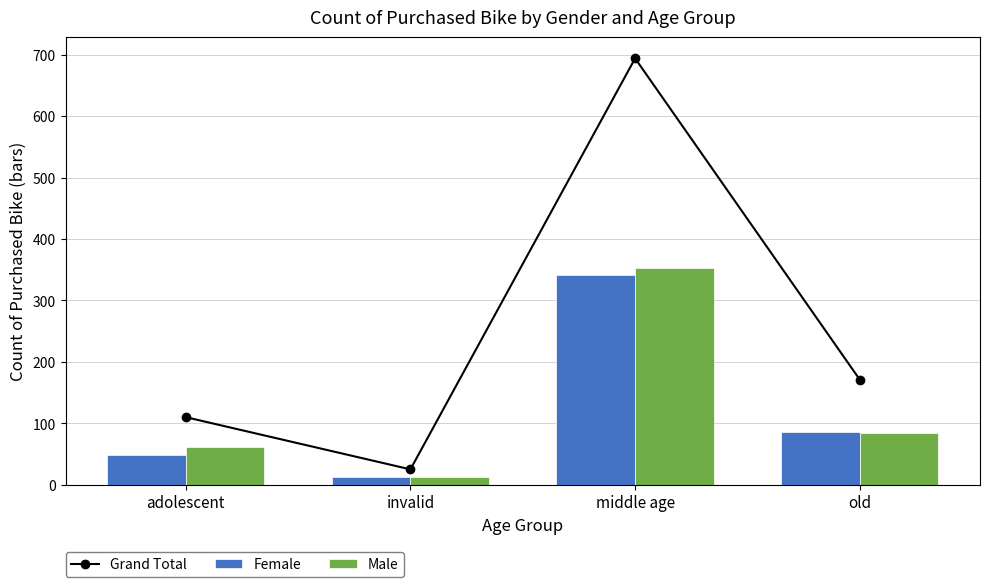

Are the bars grouped side by side (vs. stacked)?

Yes